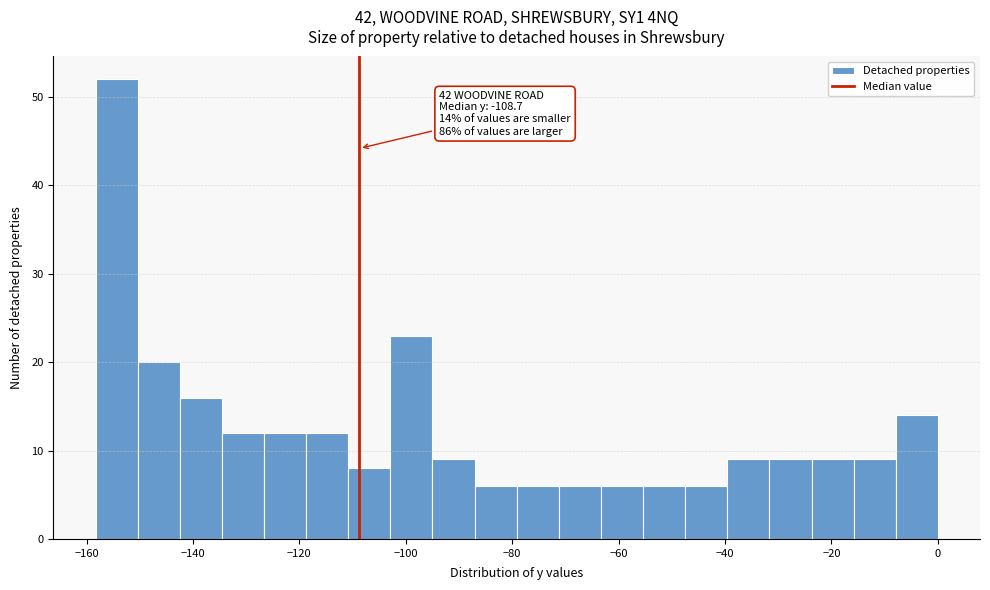

Read against the x-axis, roughly where is the centre of the tallest bar?

-154